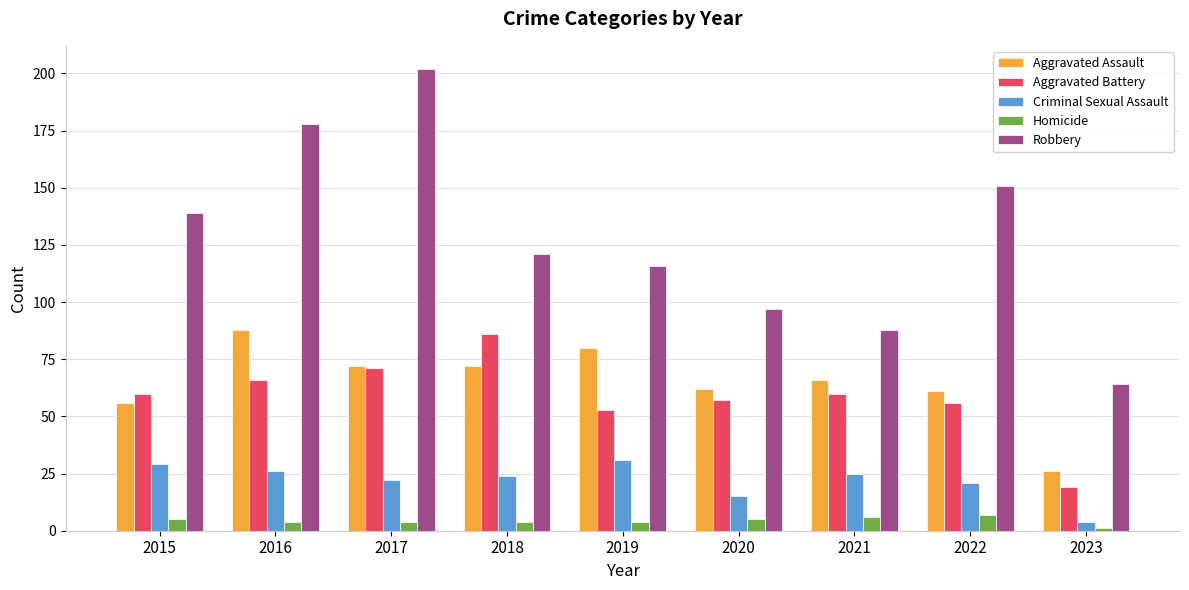

What is the value of the Criminal Sexual Assault bar at the 2nd from the left?

26